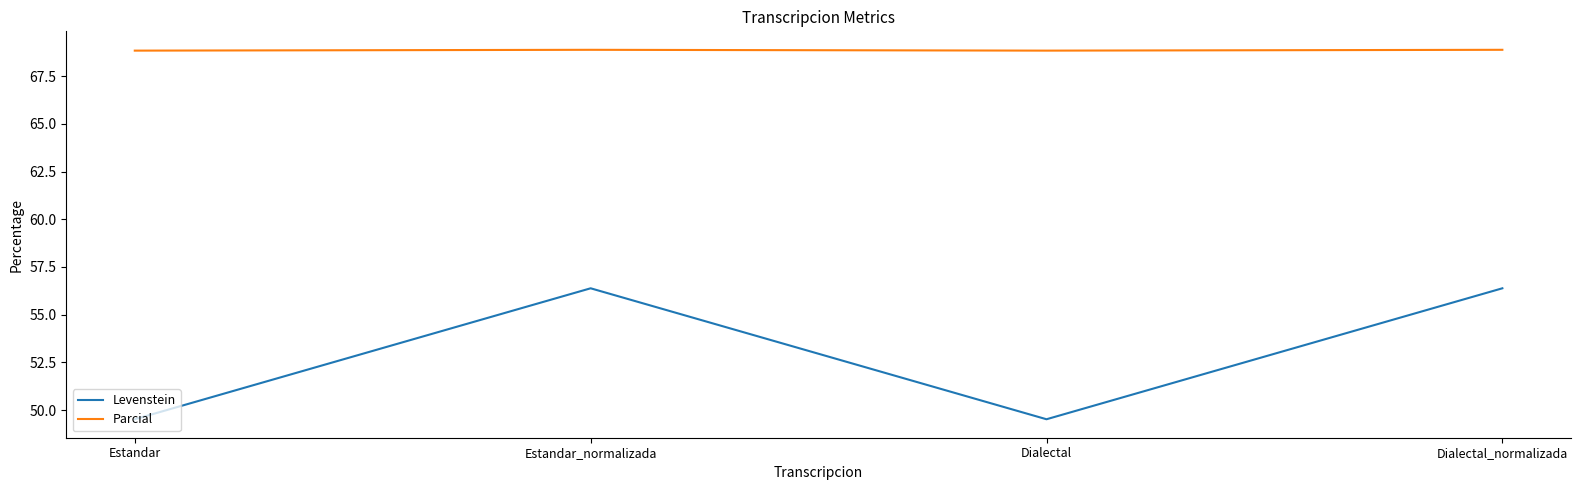

What is the highest value of the Parcial series?

68.9